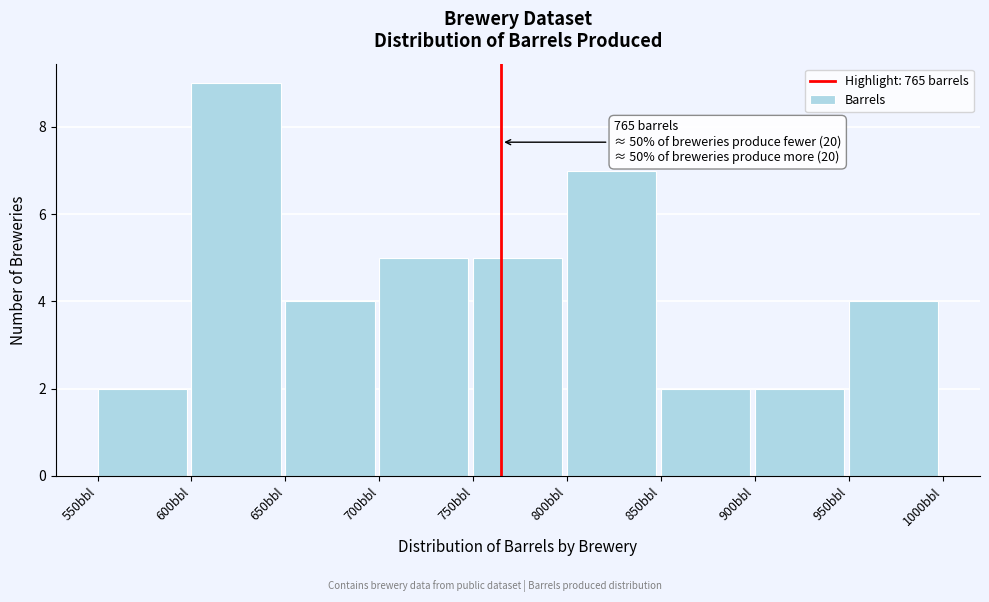

Which range on the x-axis has the tallest bar?

600 to 650